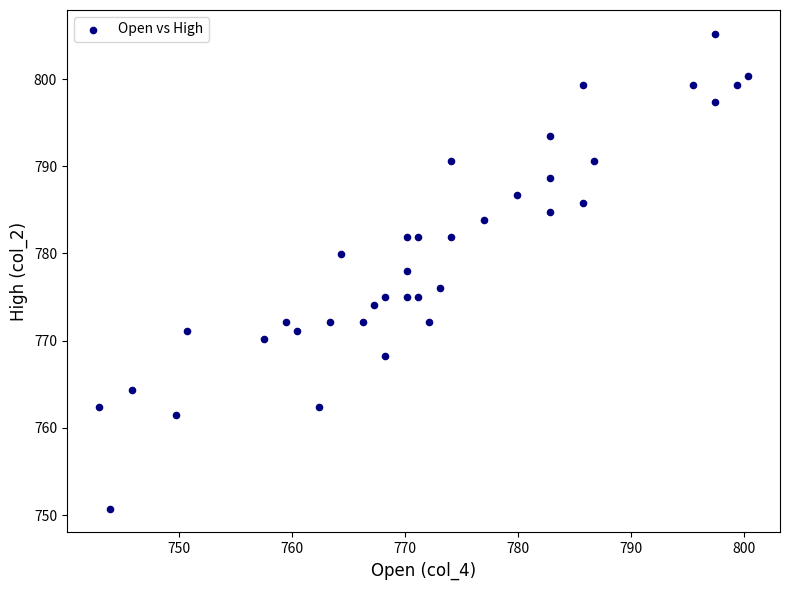

What is the range of X values (max minus min)?

57.4